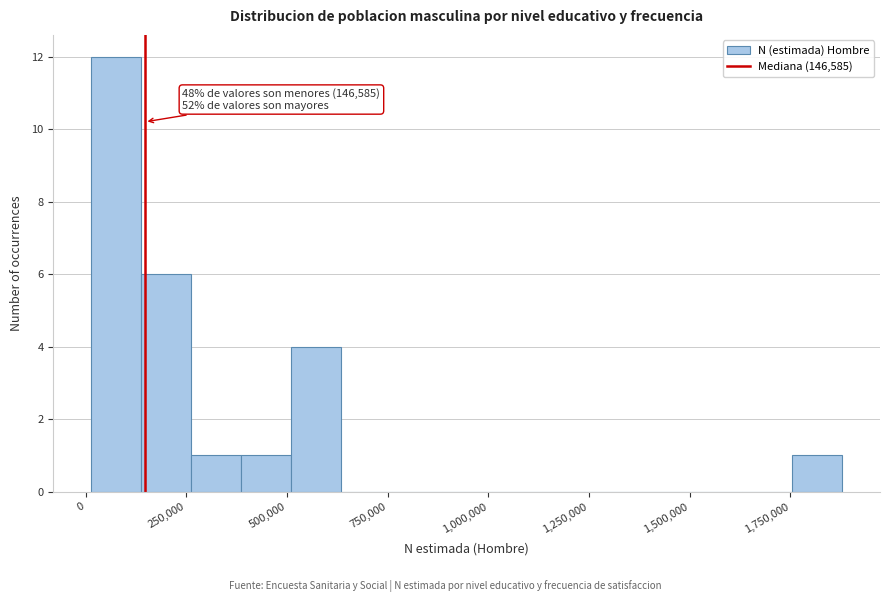

Read against the x-axis, roughly where is the centre of the tallest bar?

100000